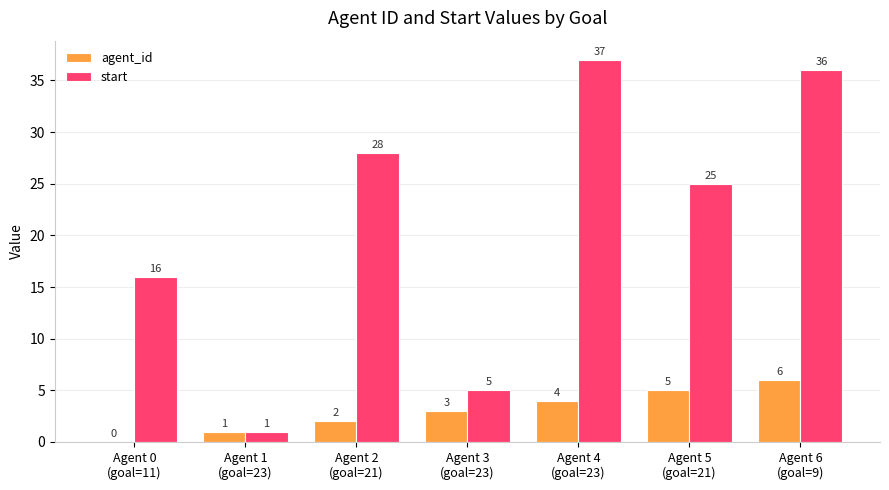

What is the sum of the start values at Agent 1
(goal=23) and Agent 3
(goal=23)?

6